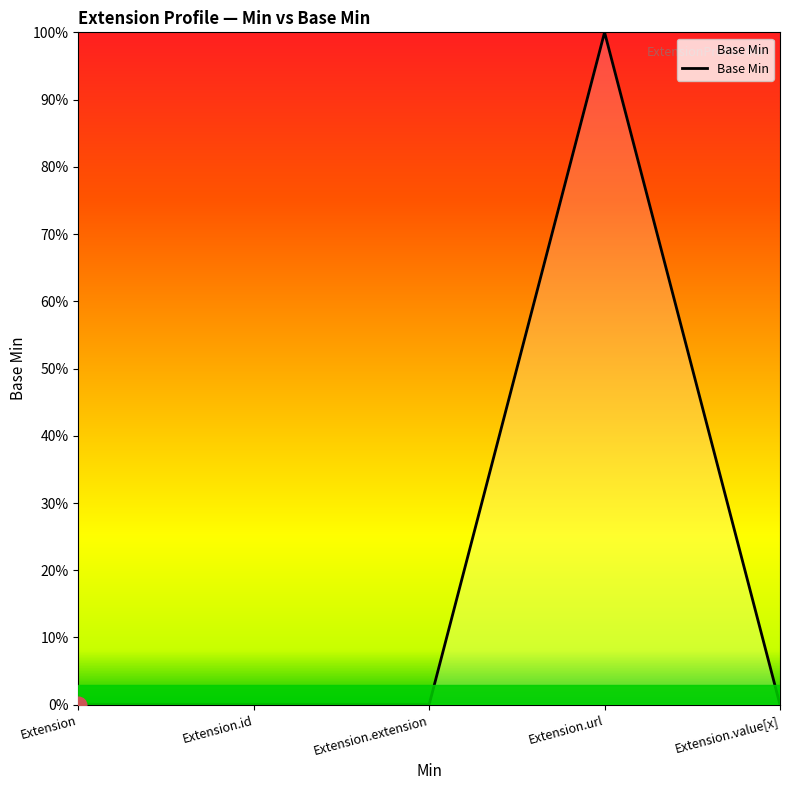

What is the approximate value at Extension.url?

1